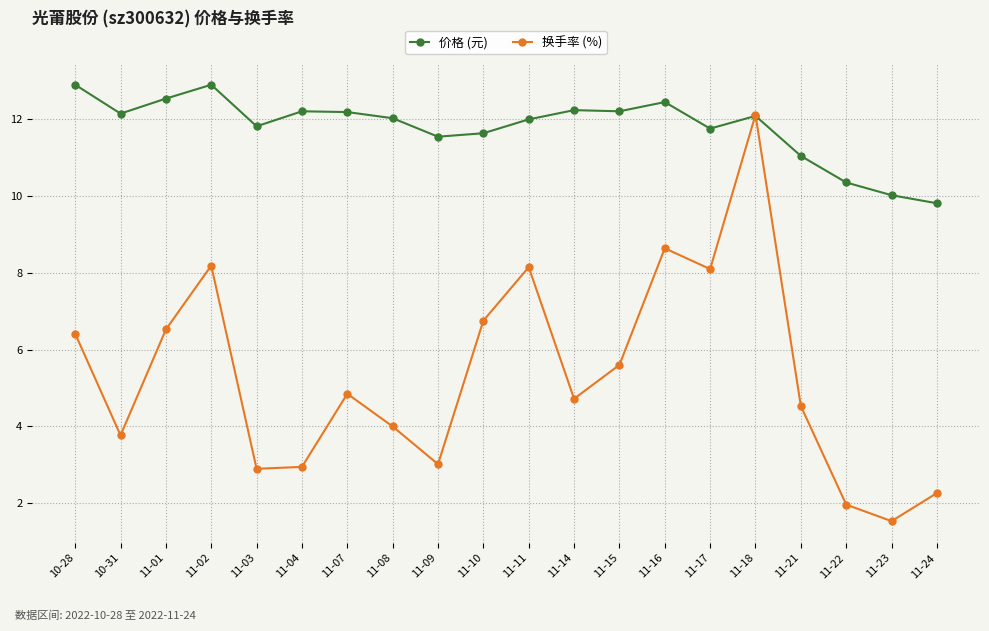

Which category has the highest value in the 换手率 (%) series?

11-18